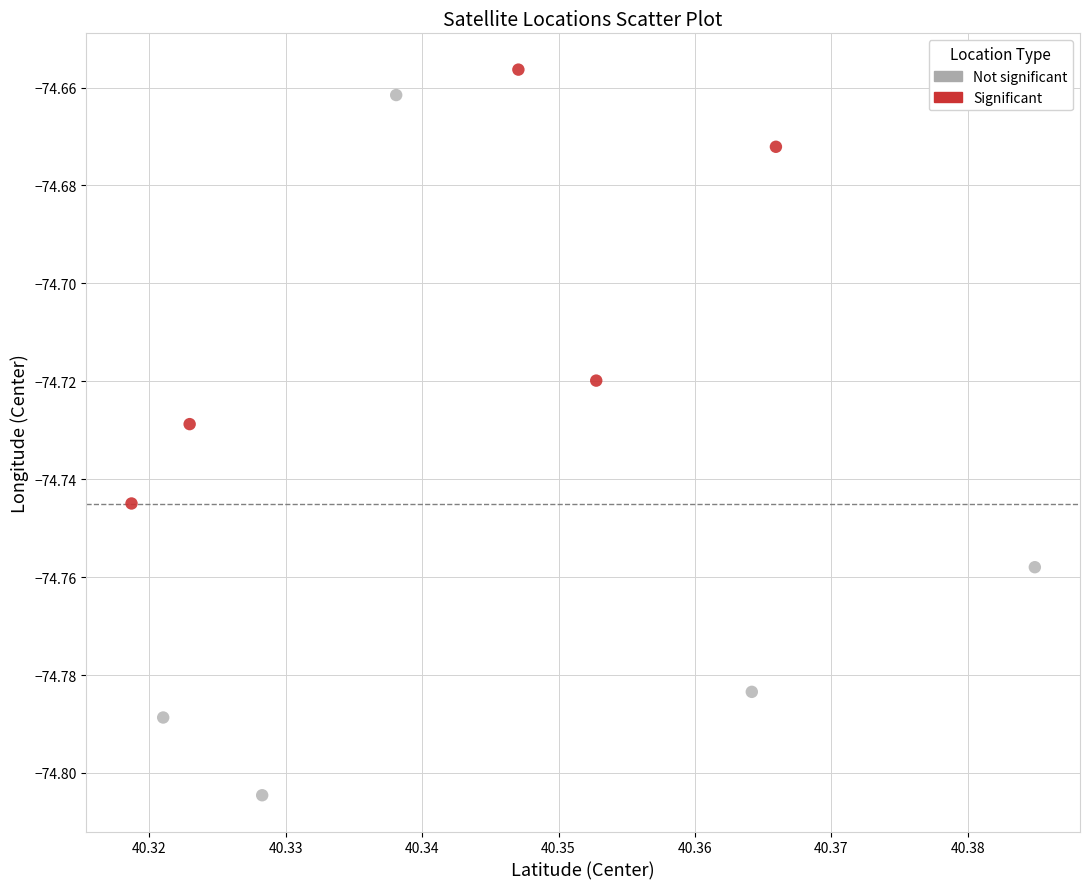

Which series contains the lowest Y value?

Not significant